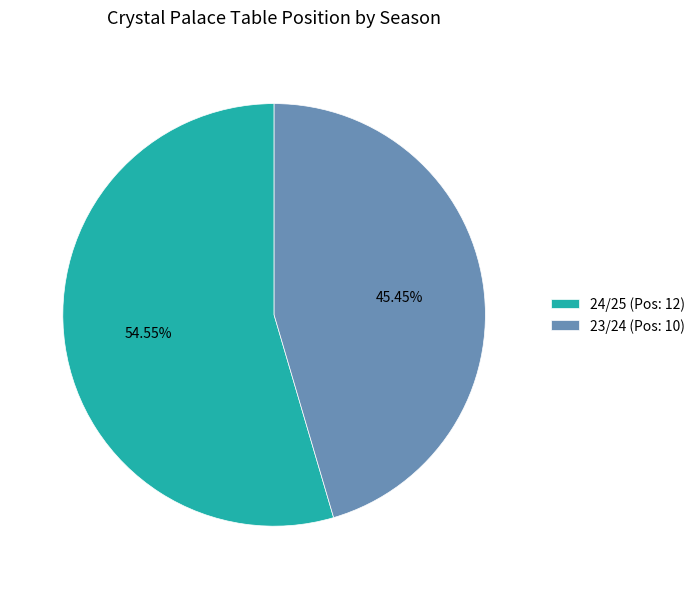

The 23/24 slice represents 45% of the pie. True or false?

True